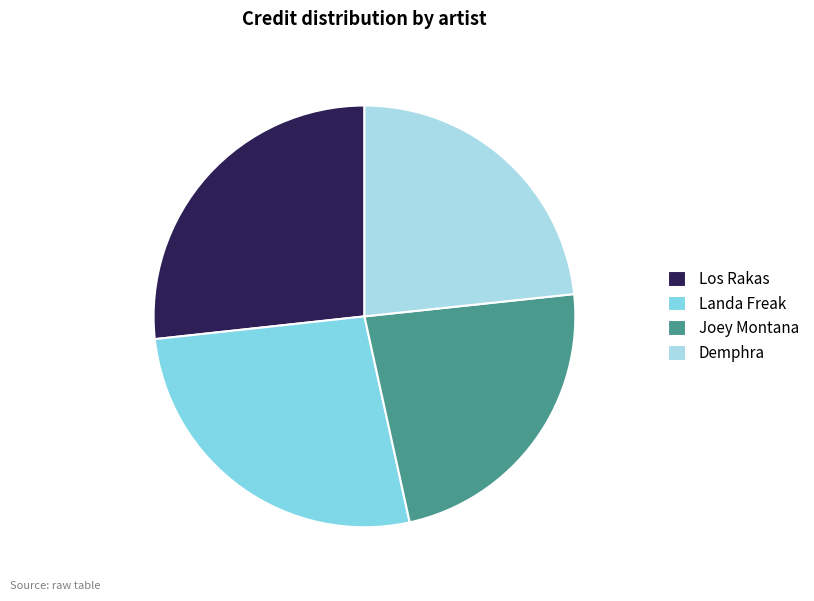

Is the sum of Joey Montana and Landa Freak greater than half?

No